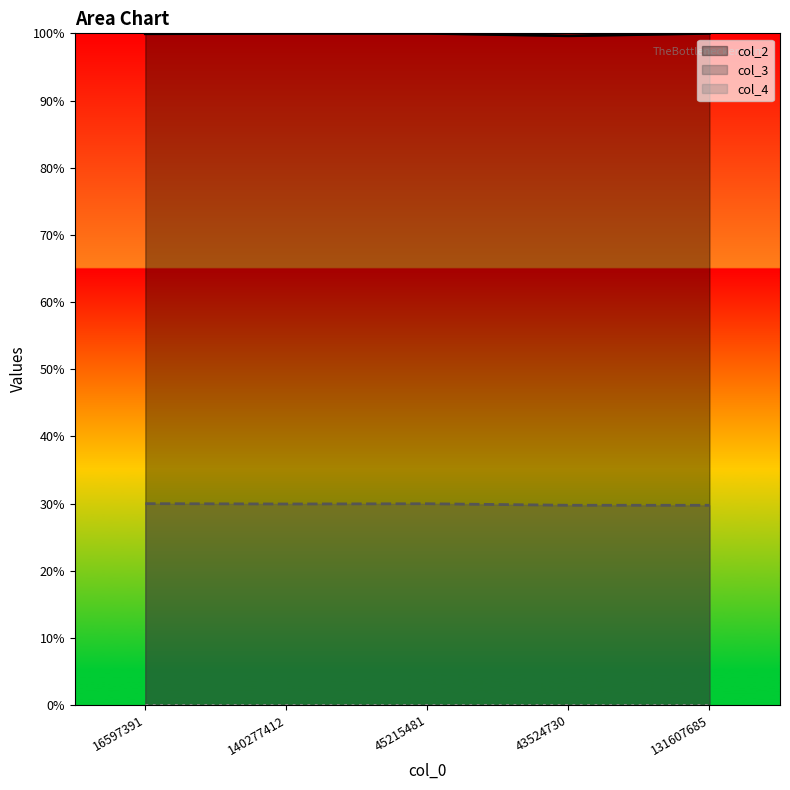

The value of col_3 at 43524730 is 0.3. True or false?

True